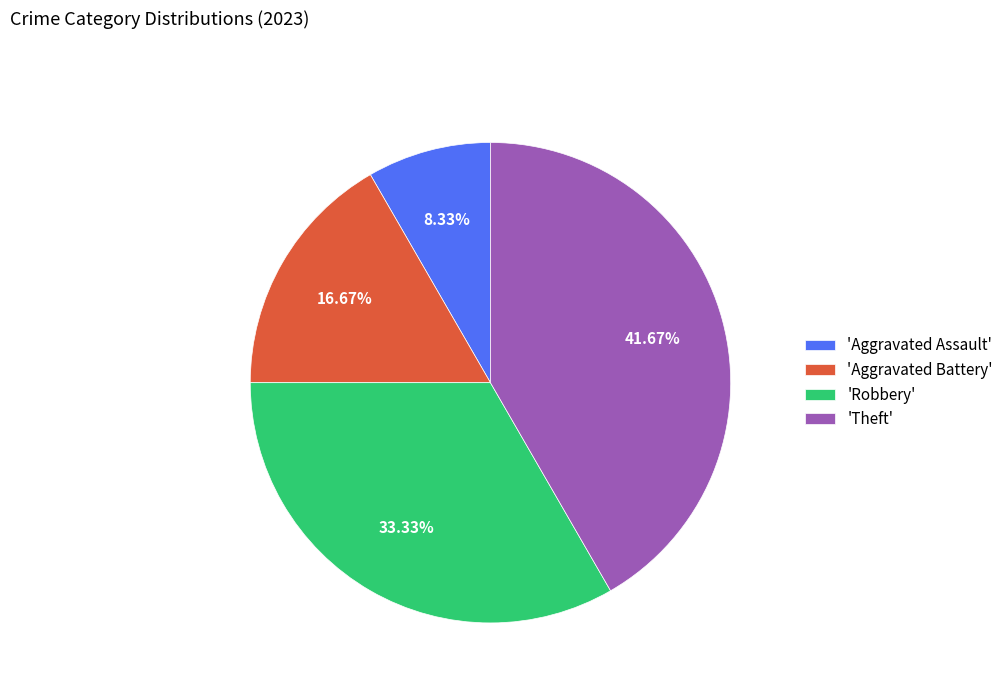

Does 'Aggravated Assault' represent more than half of the total?

No